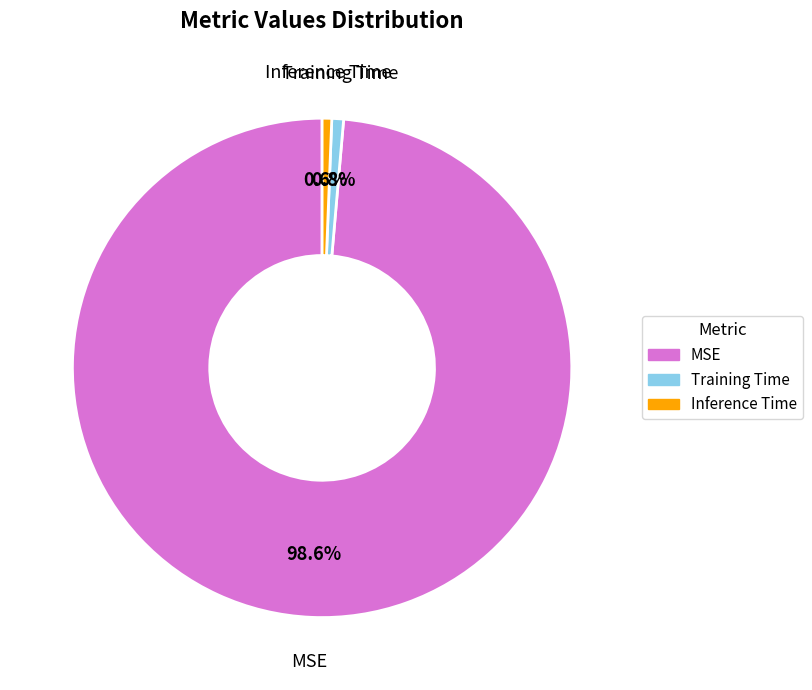

True or false: Training Time accounts for 1% of the total.

True